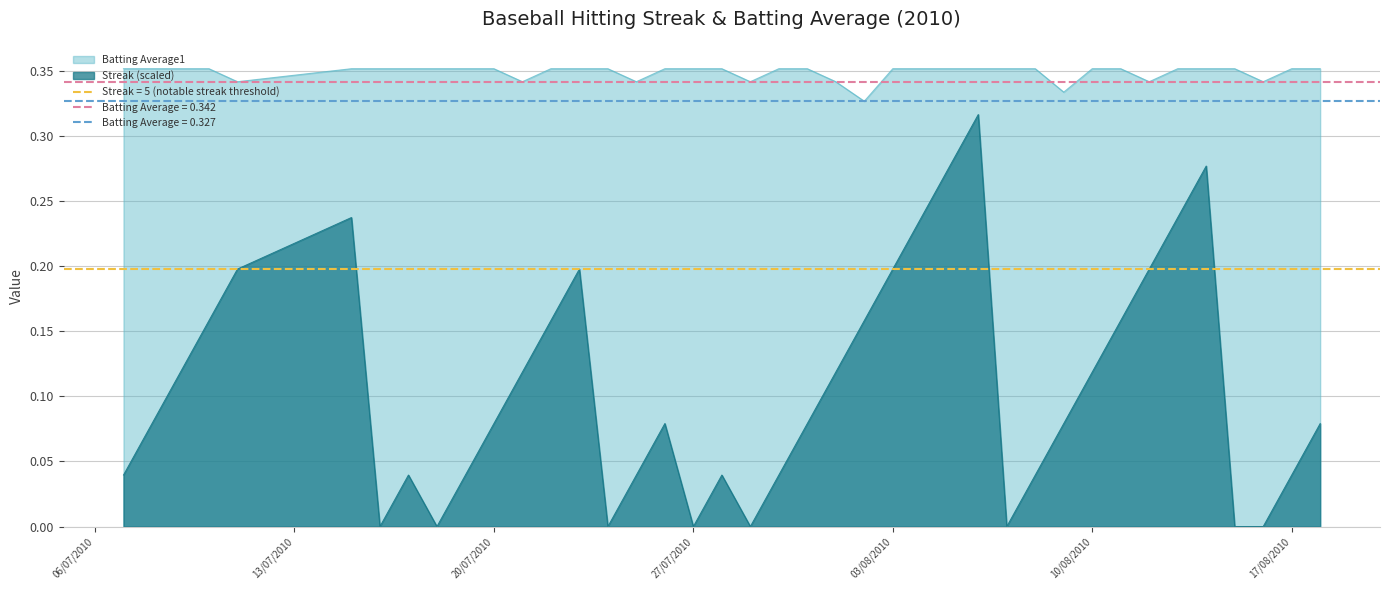

True or false: Streak (scaled) and Batting Average1 intersect in this chart.

False